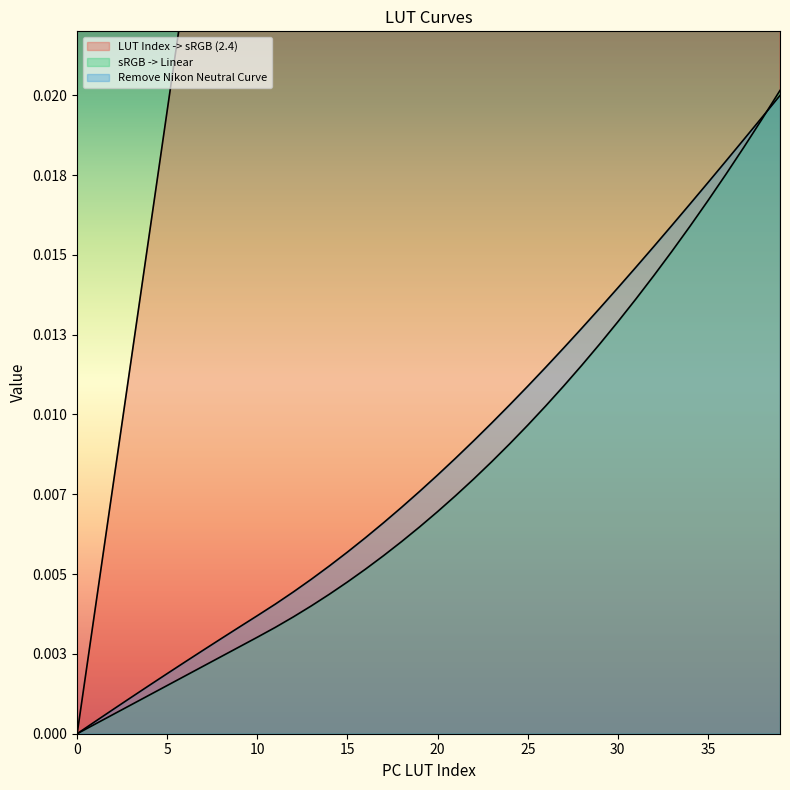

Reading left to right, list all the values displayed in this chart.

LUT Index -> sRGB (2.4): 0.0	0.0	0.0	0.0	0.0	0.0	0.0	0.0	0.0	0.0	0.0	0.0	0.0	0.1	0.1	0.1	0.1	0.1	0.1	0.1	0.1	0.1	0.1	0.1	0.1	0.1	0.1	0.1	0.1	0.1	0.1	0.1	0.1	0.1	0.1	0.1	0.1	0.1	0.1	0.2
sRGB -> Linear: 0.0	0.0	0.0	0.0	0.0	0.0	0.0	0.0	0.0	0.0	0.0	0.0	0.0	0.0	0.0	0.0	0.0	0.0	0.0	0.0	0.0	0.0	0.0	0.0	0.0	0.0	0.0	0.0	0.0	0.0	0.0	0.0	0.0	0.0	0.0	0.0	0.0	0.0	0.0	0.0
Remove Nikon Neutral Curve: 0.0	0.0	0.0	0.0	0.0	0.0	0.0	0.0	0.0	0.0	0.0	0.0	0.0	0.0	0.0	0.0	0.0	0.0	0.0	0.0	0.0	0.0	0.0	0.0	0.0	0.0	0.0	0.0	0.0	0.0	0.0	0.0	0.0	0.0	0.0	0.0	0.0	0.0	0.0	0.0